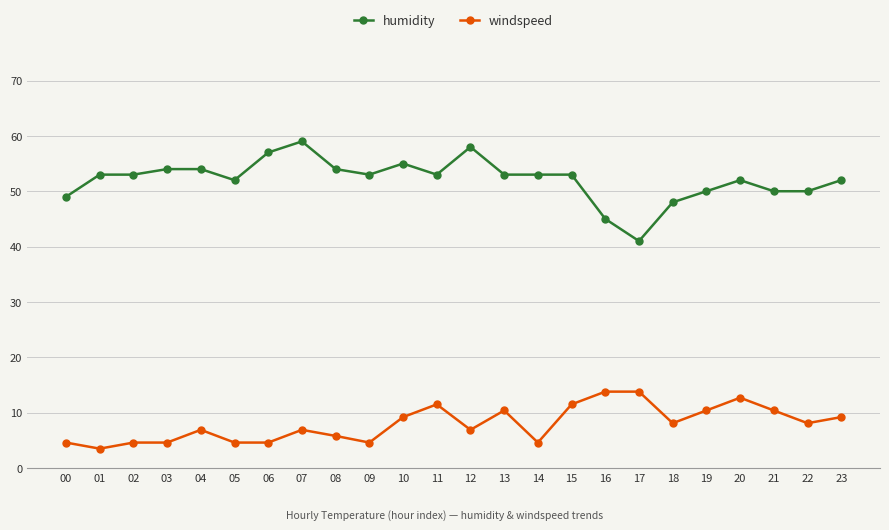

True or false: windspeed and humidity cross at least once.

False